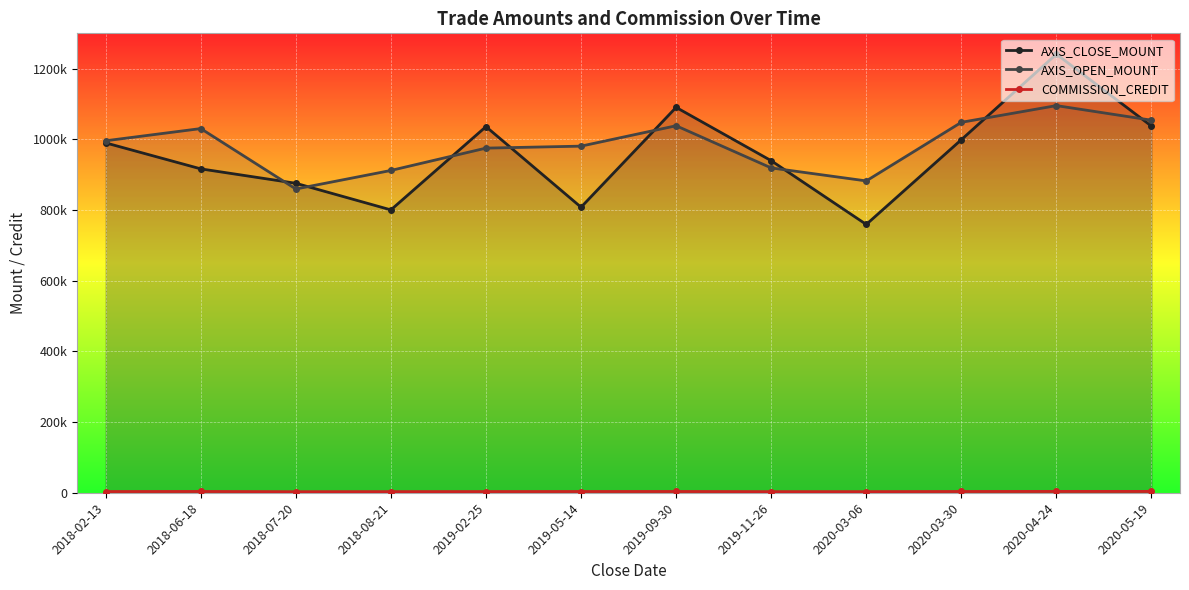

True or false: AXIS_CLOSE_MOUNT and COMMISSION_CREDIT cross at least once.

False